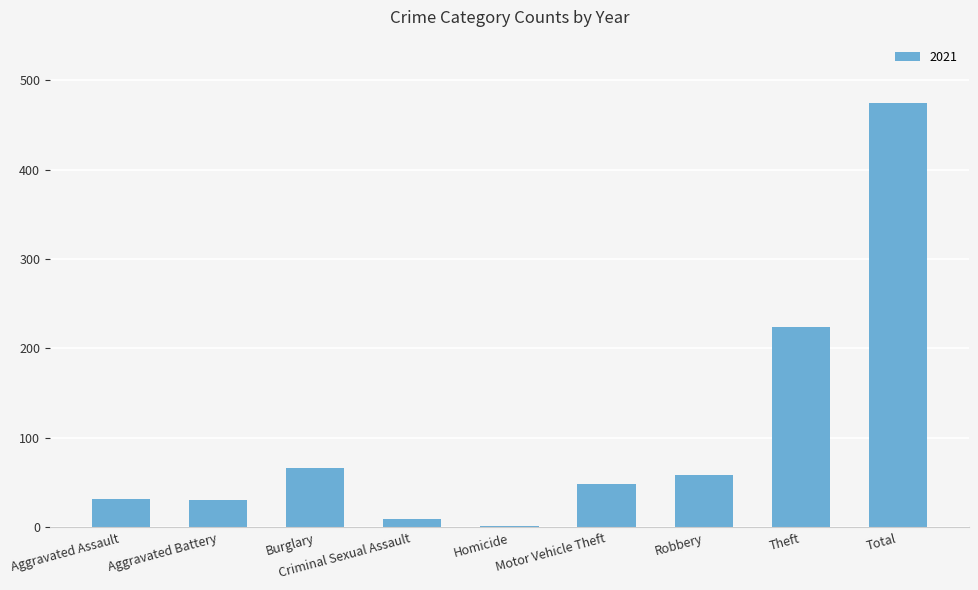

What is the smallest value displayed?

2